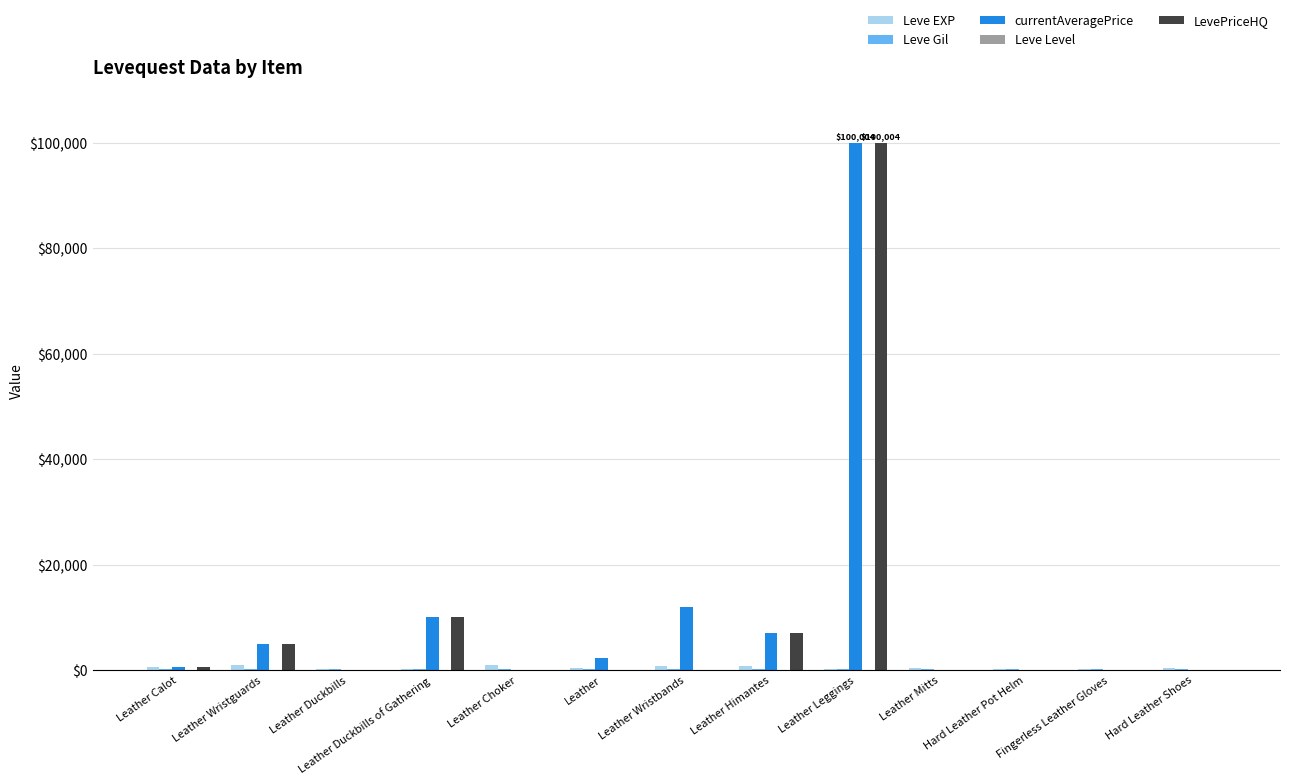

Which category has the highest value across all series?

Leather Leggings